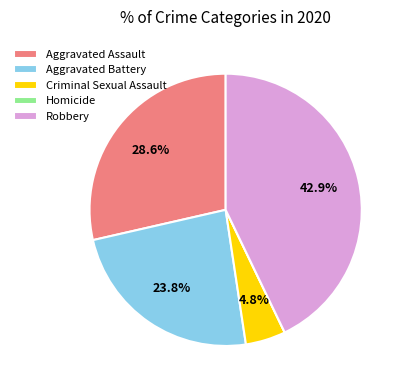

True or false: Aggravated Battery accounts for 24% of the total.

True